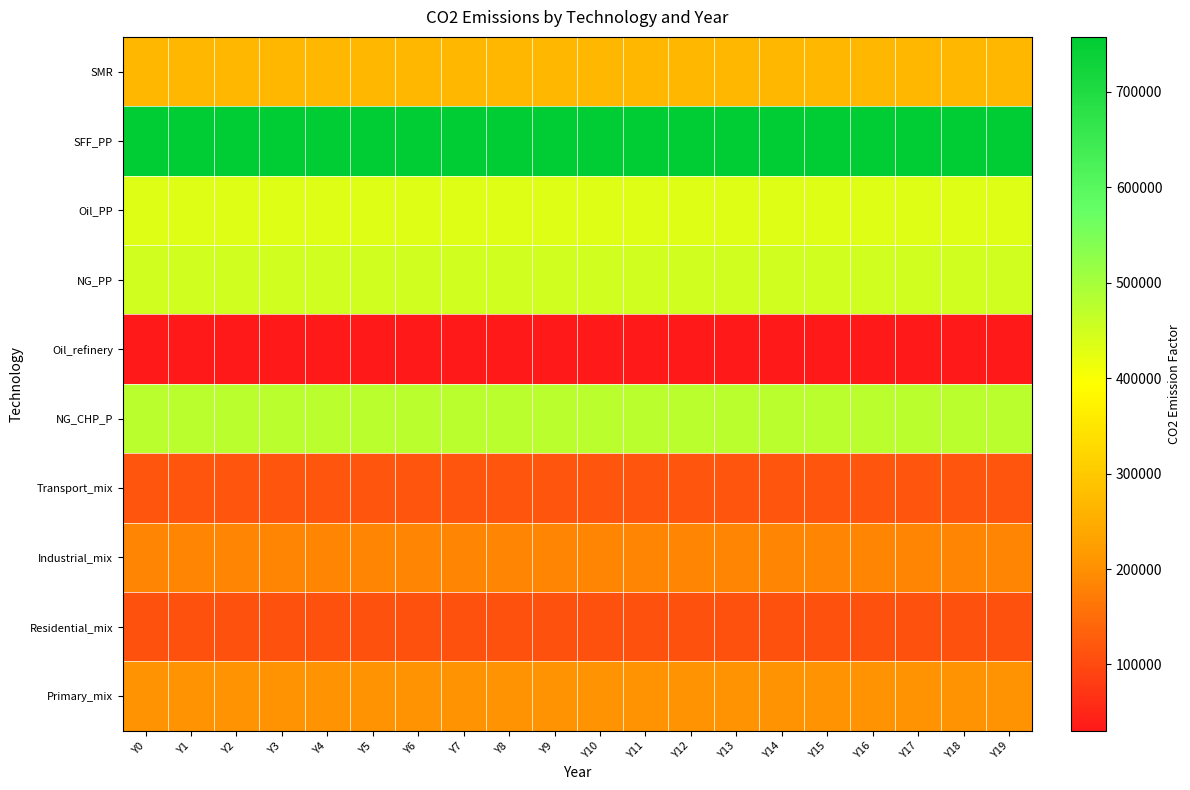

How many distinct data groups are displayed?

10